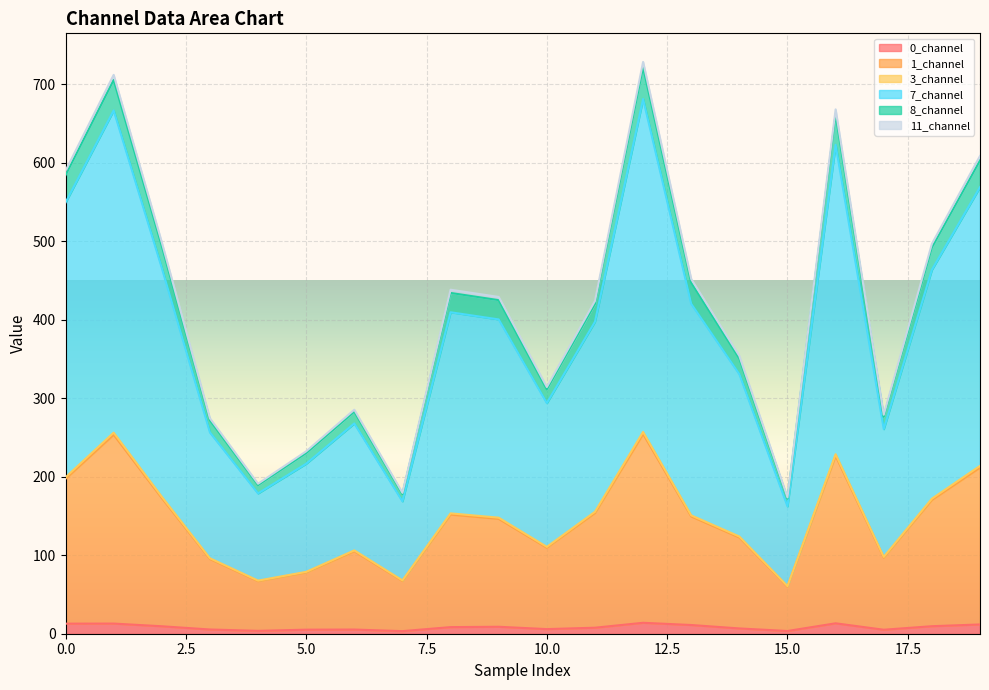

How many lines are shown in the chart?

6